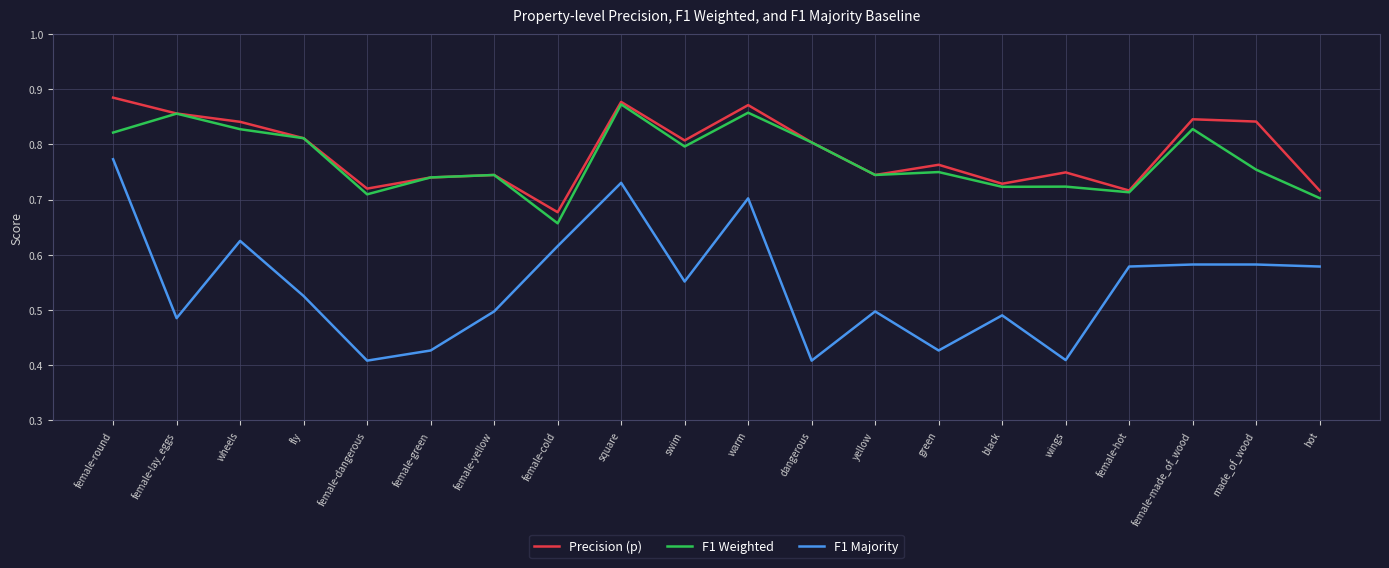

How many interior local peaks does the Precision (p) series have?

6